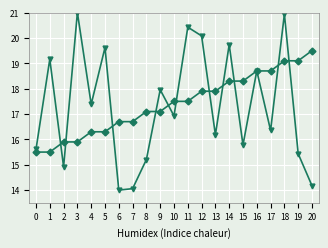

What is the difference between the highest and lowest values at 13?

1.7